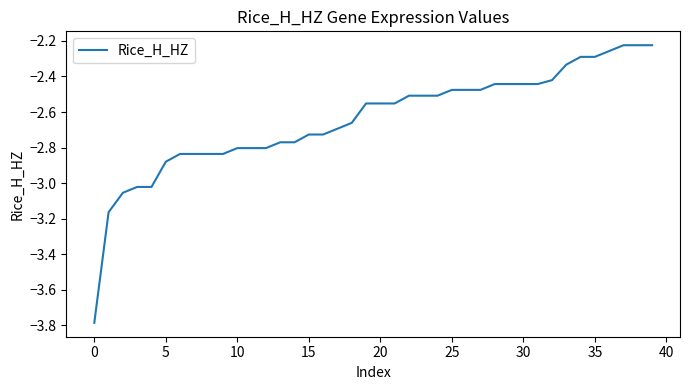

What is the smallest value displayed?

-3.8